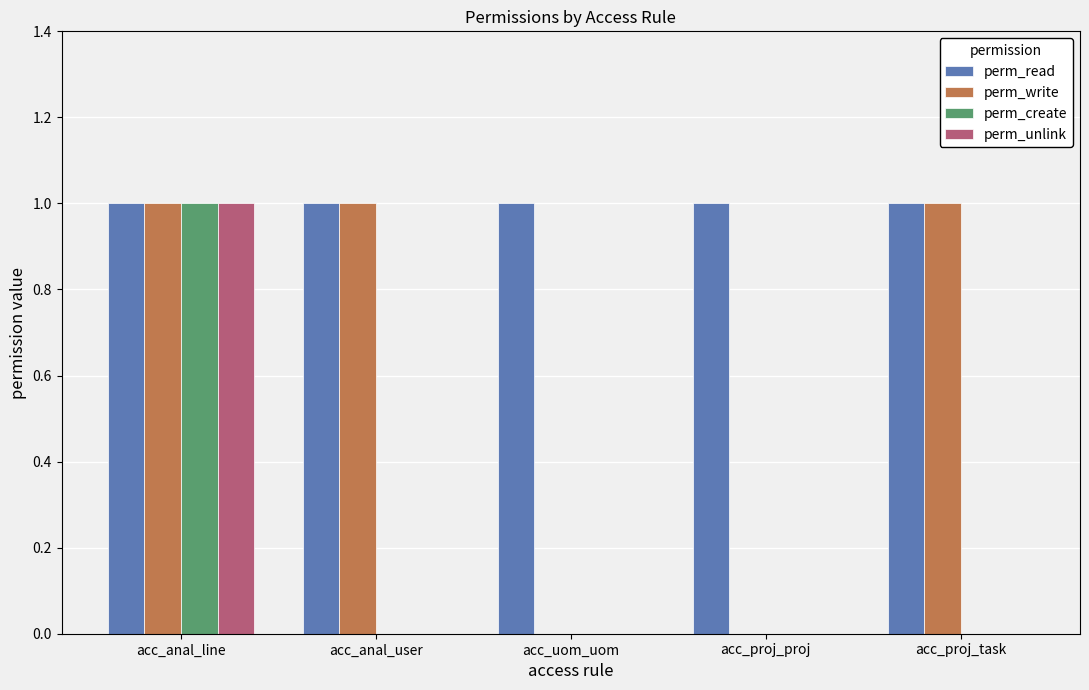

Reading left to right, what are all the values shown in this chart?

perm_read: 1	1	1	1	1
perm_write: 1	1	0	0	1
perm_create: 1	0	0	0	0
perm_unlink: 1	0	0	0	0